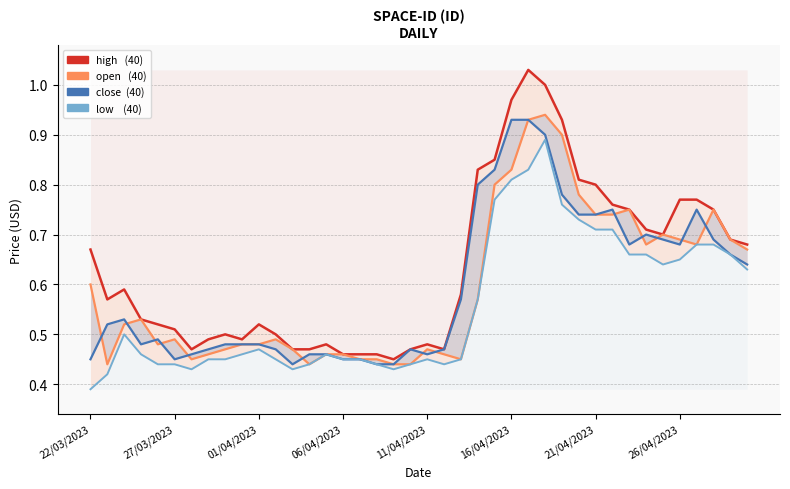

True or false: high and open intersect in this chart.

False